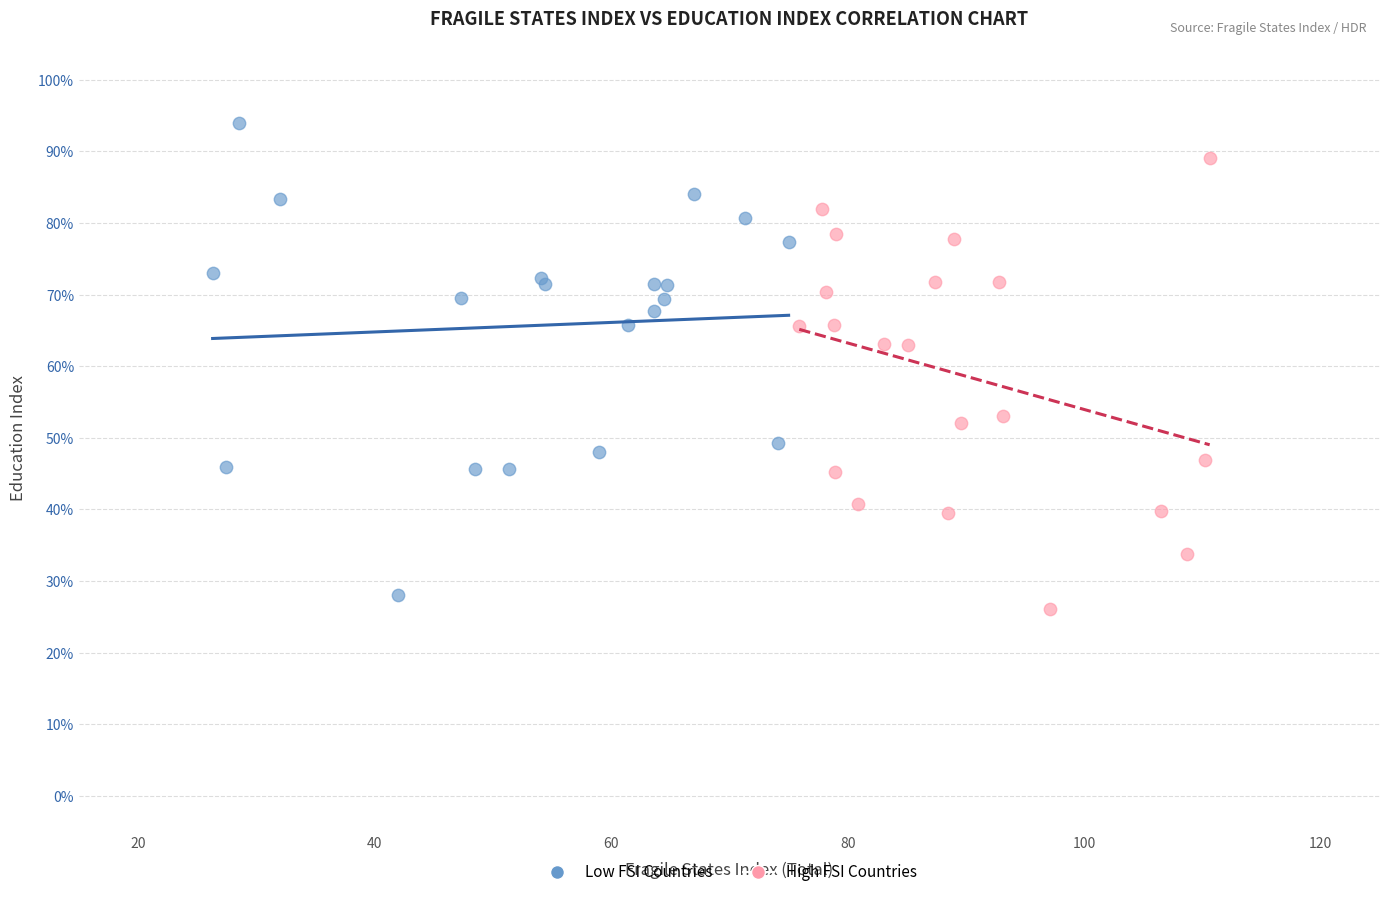

What are all the series names shown in the legend?

Low FSI Countries, High FSI Countries